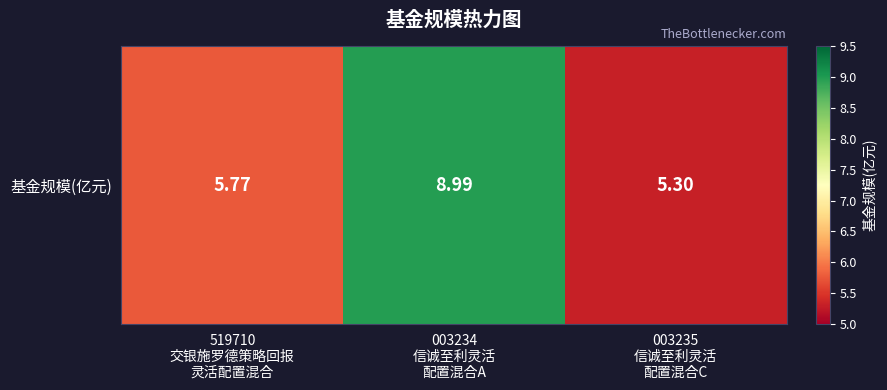

Reading left to right, transcribe all the data shown in this chart.

5.8	9.0	5.3